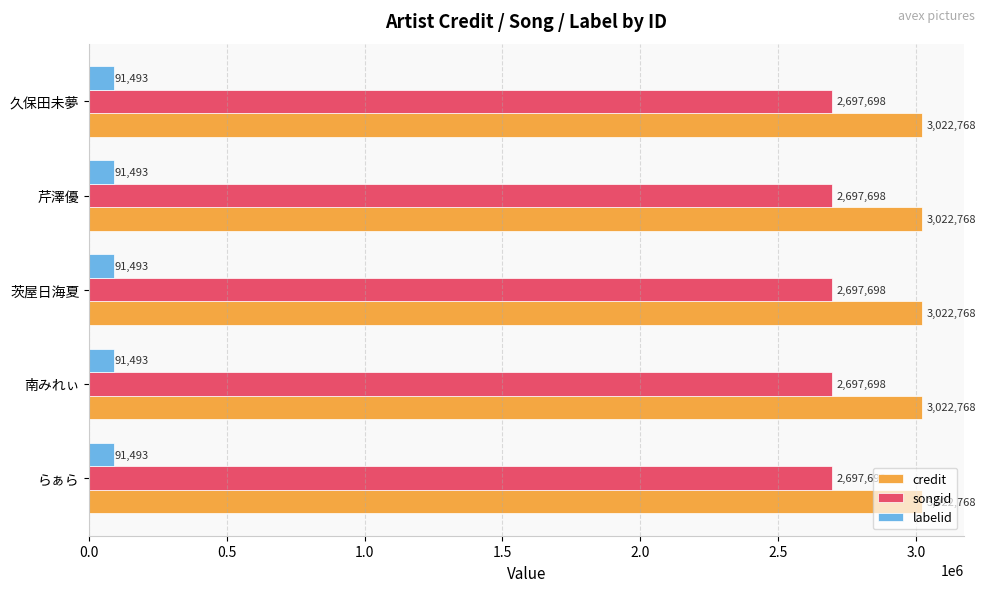

True or false: songid has a value of 2697698 at らぁら.

True